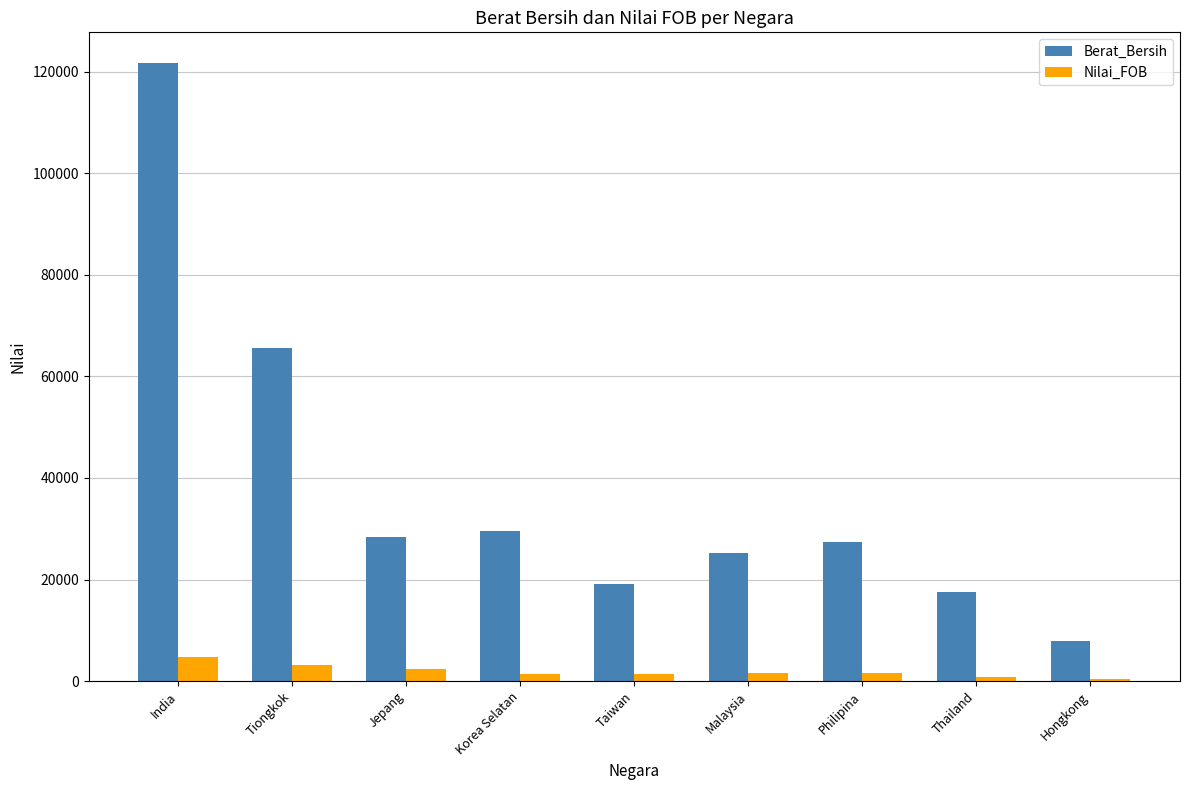

At which label does Berat_Bersih first exceed 27450?

India